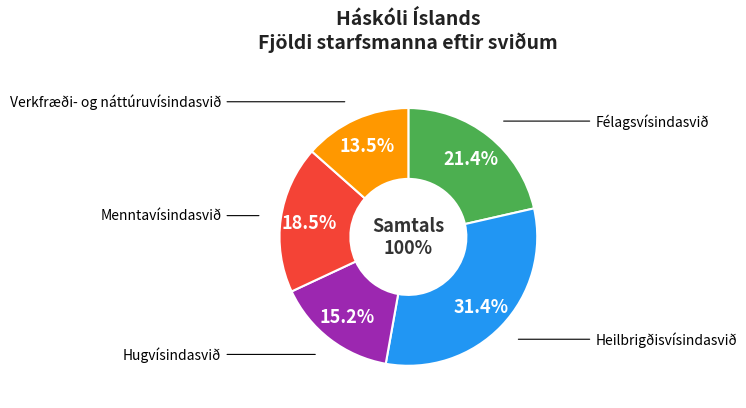

Approximately how many times larger is the value at Hugvísindasvið compared to Félagsvísindasvið?

0.7